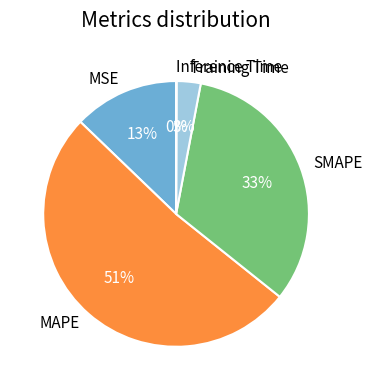

Does SMAPE represent more than half of the total?

No